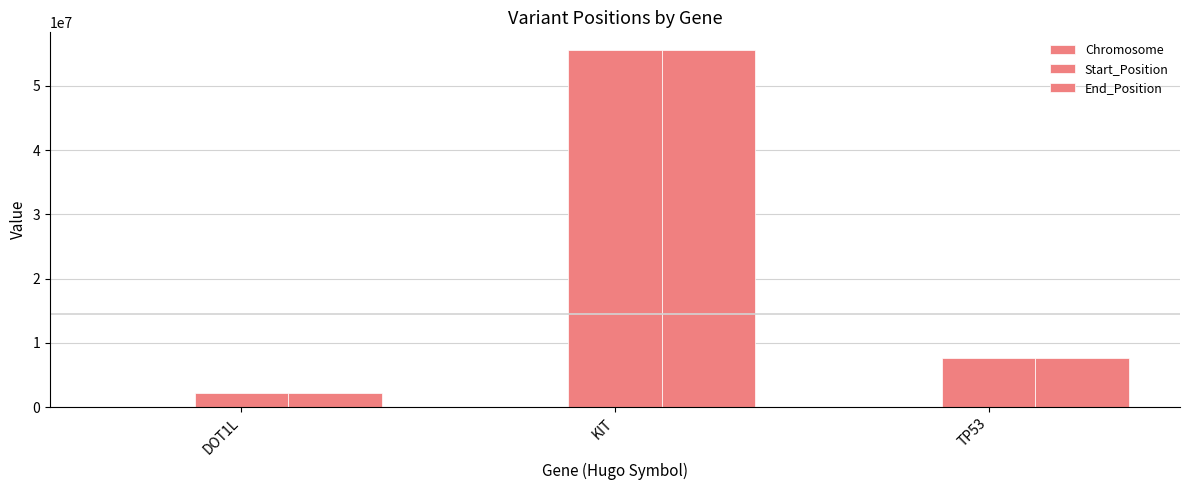

The End_Position series shows 1291893 at DOT1L. True or false?

False